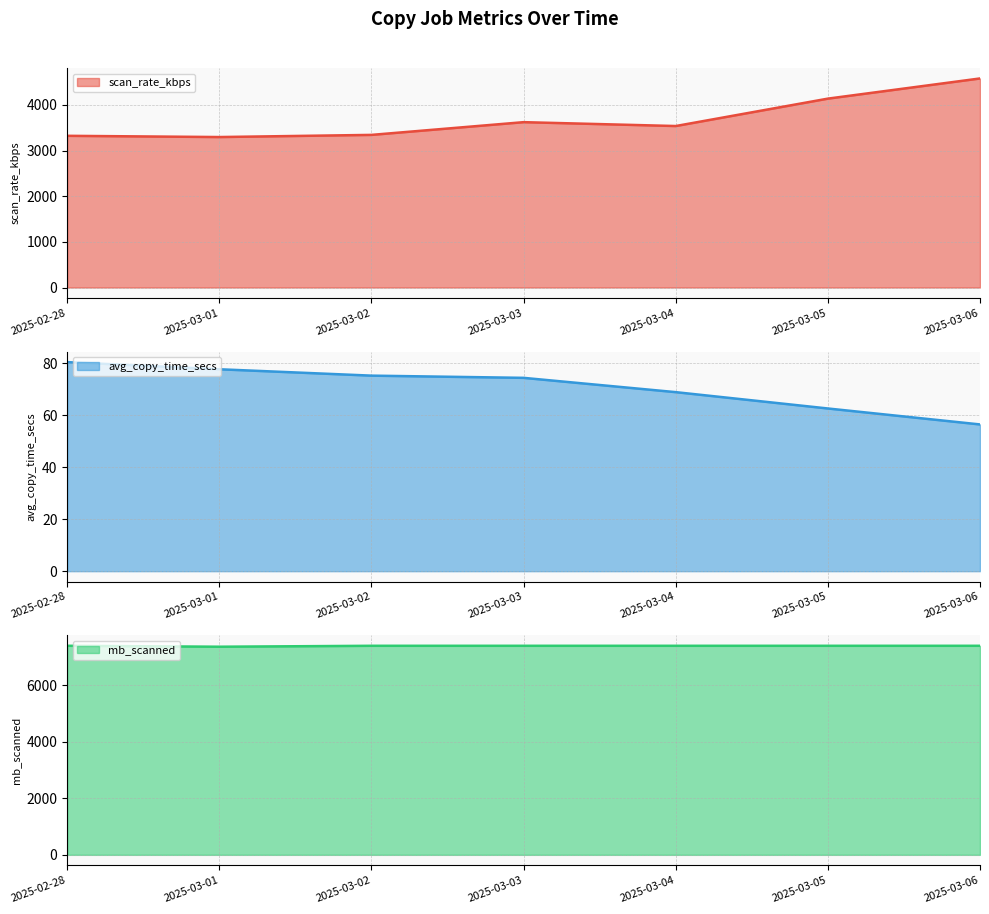

How many data points does each series have?

7